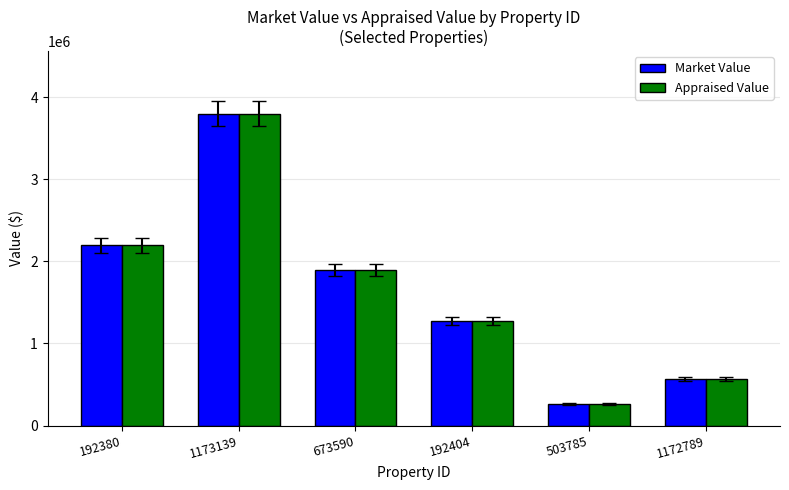

Reading left to right, transcribe all the data shown in this chart.

Market Value: 192380=2194450	1173139=3798870	673590=1891170	192404=1273750	503785=263950	1172789=568783
Appraised Value: 192380=2194450	1173139=3798870	673590=1891170	192404=1273750	503785=263950	1172789=568783